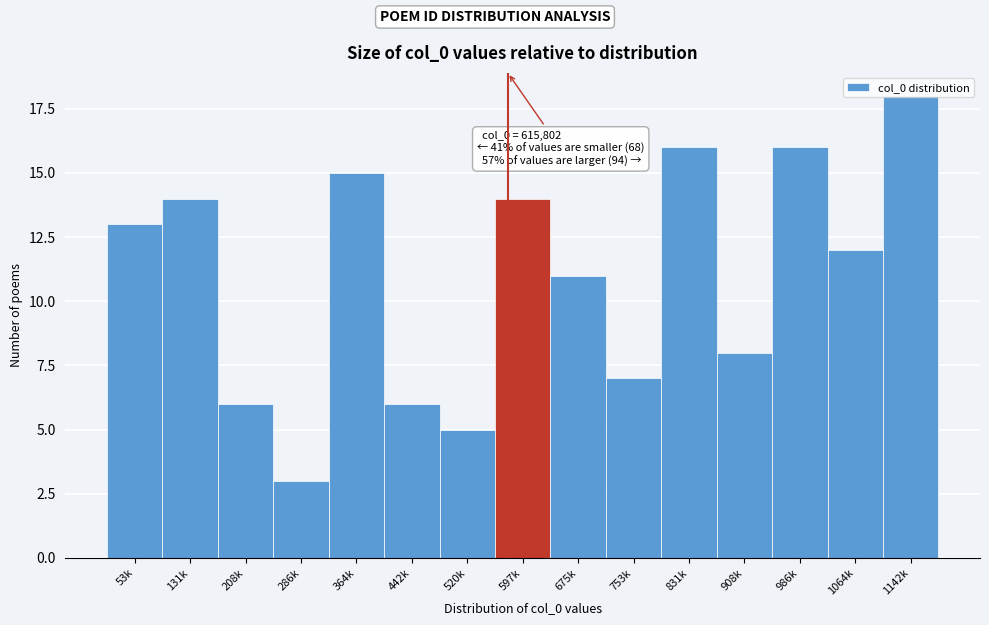

Where is the data nearest to the value 10?

675k